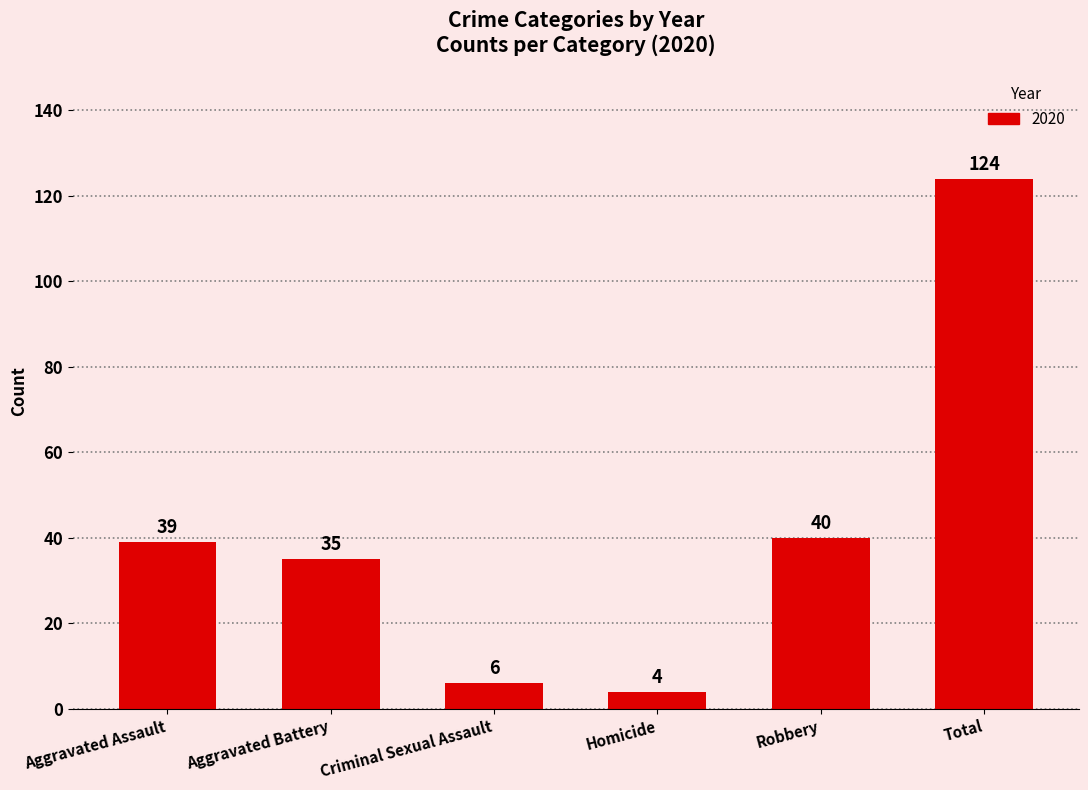

Reading right to left, what are all the values shown in this chart?

Total=124	Robbery=40	Homicide=4	Criminal Sexual Assault=6	Aggravated Battery=35	Aggravated Assault=39